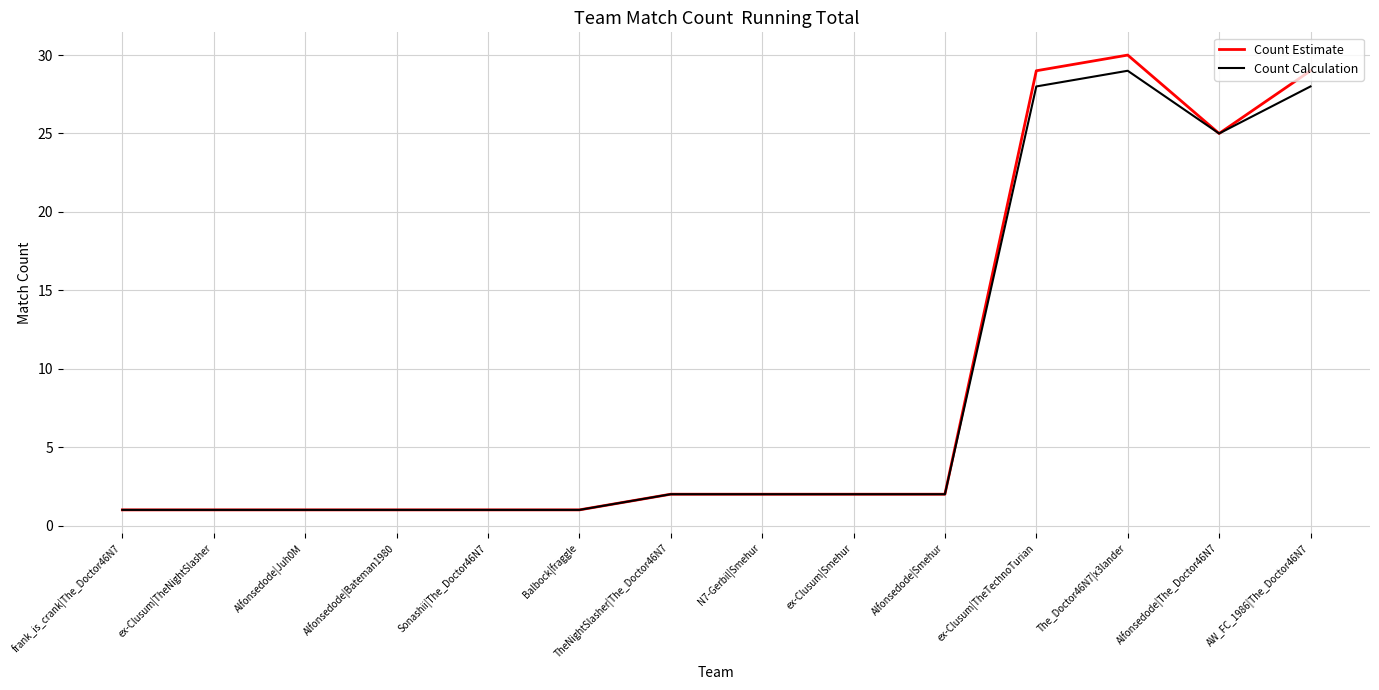

Is the value of Count Calculation at ex-Clusum|TheTechnoTurian greater than the value of Count Estimate at ex-Clusum|TheTechnoTurian?

No